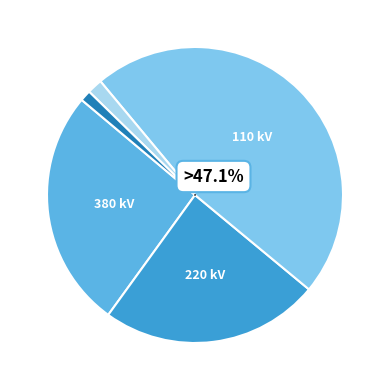

Is there a majority slice in this chart?

No